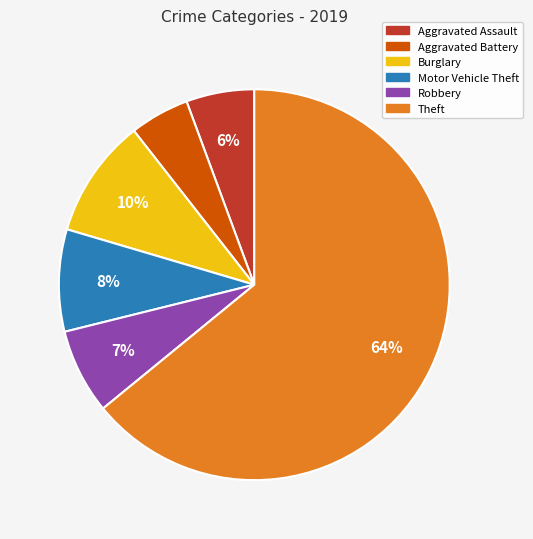

To the nearest percent, what is the average slice percentage?

17%